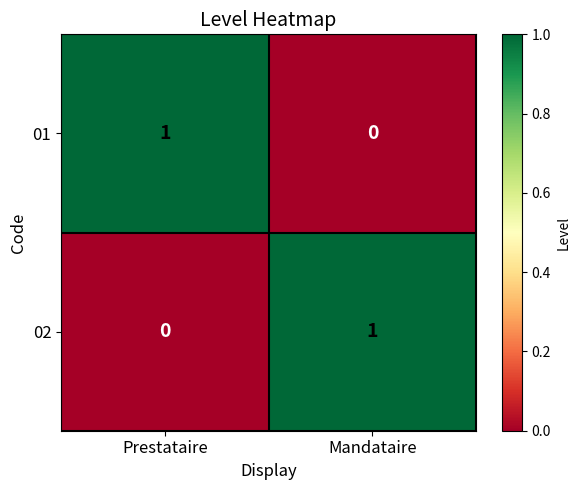

At which label is 01 closest to 0?

Mandataire